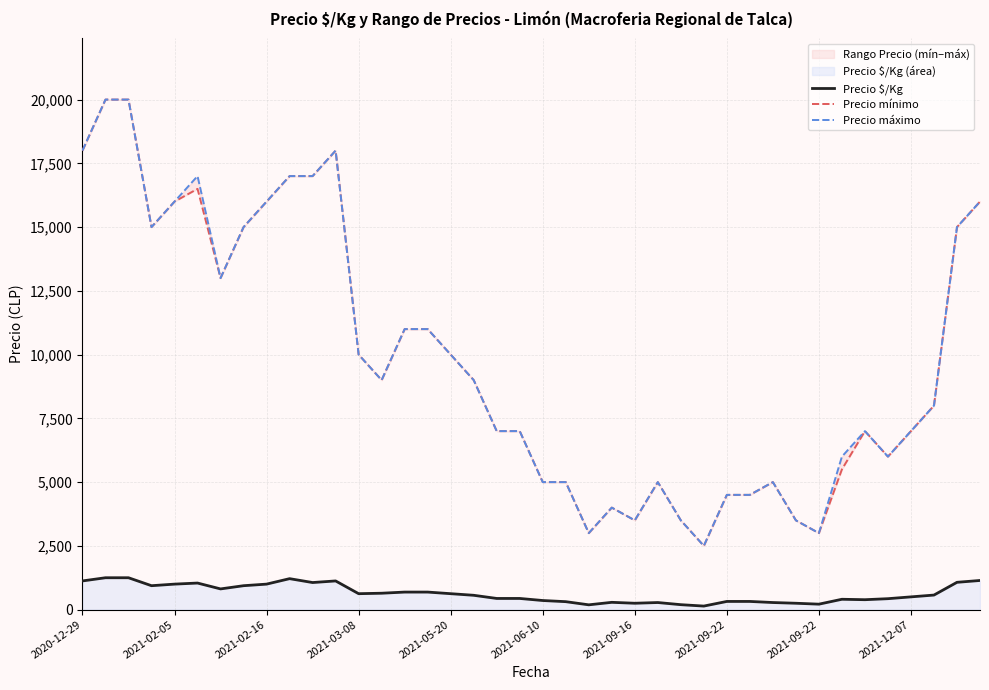

At how many categories does at least one series exceed 18588?

2